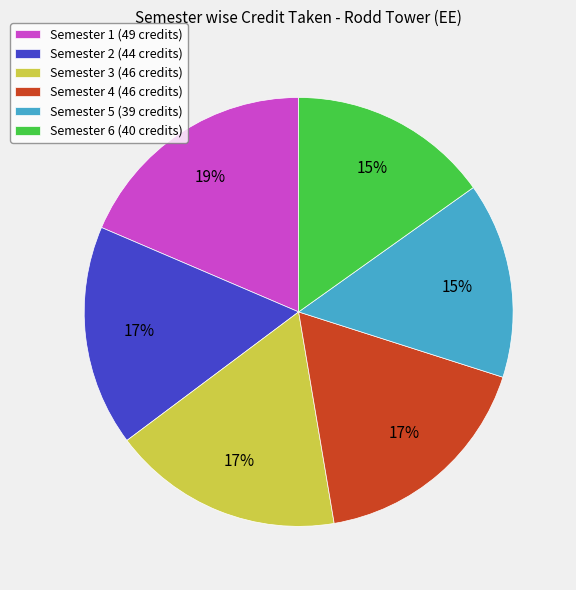

To the nearest percent, what is the difference between the largest and smallest slice percentages?

4%